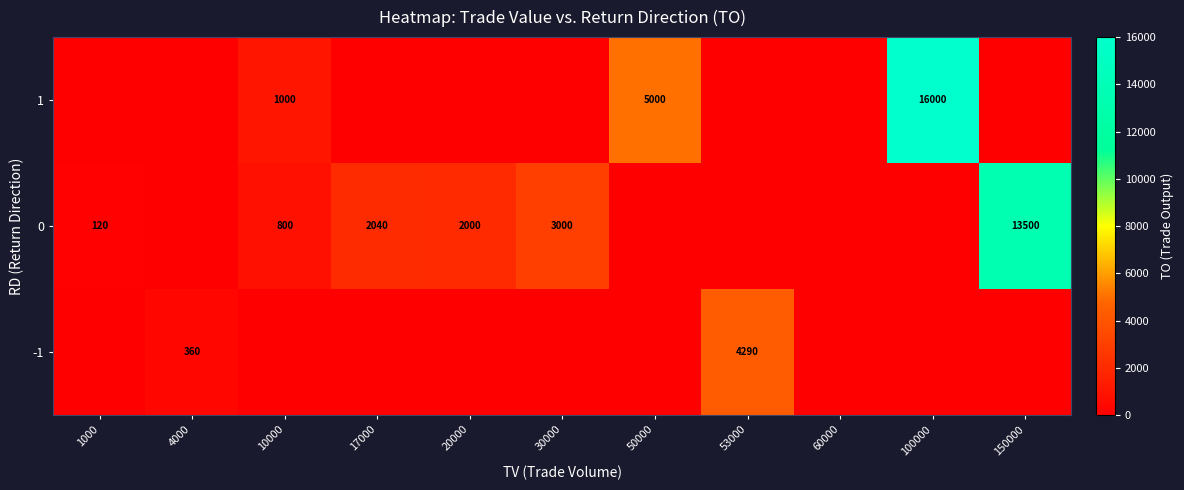

Which category has the highest value across all series?

100000